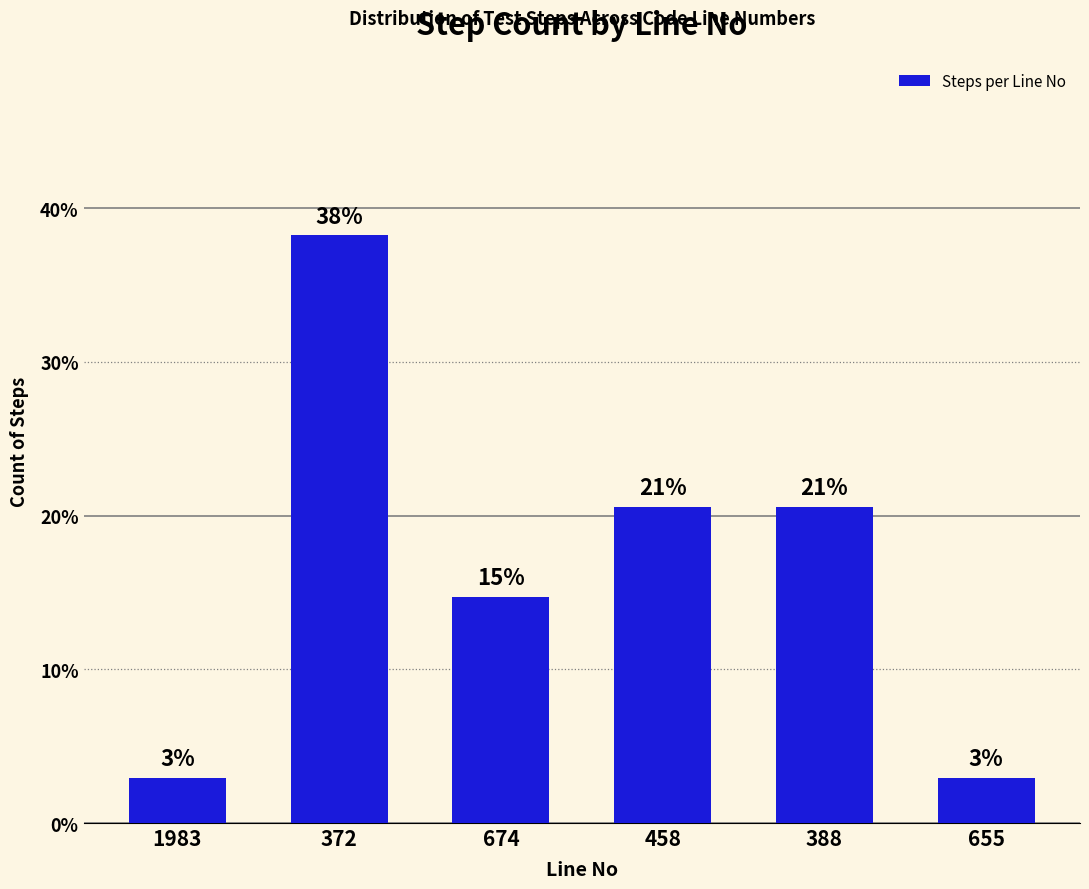

At which label does the data first exceed 20?

372